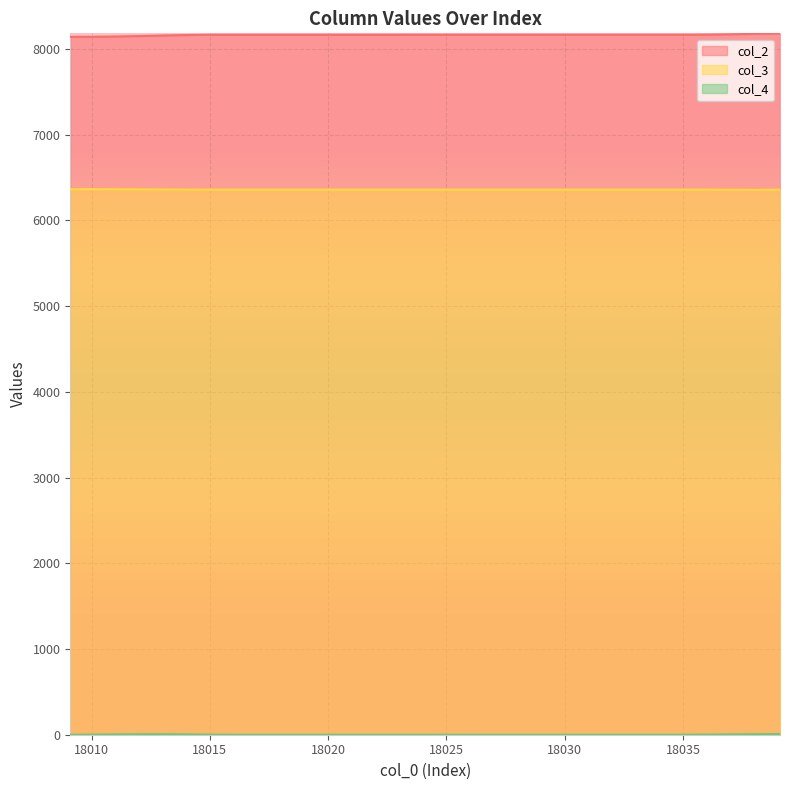

What is the label of the 15th point from the left?

18023.1